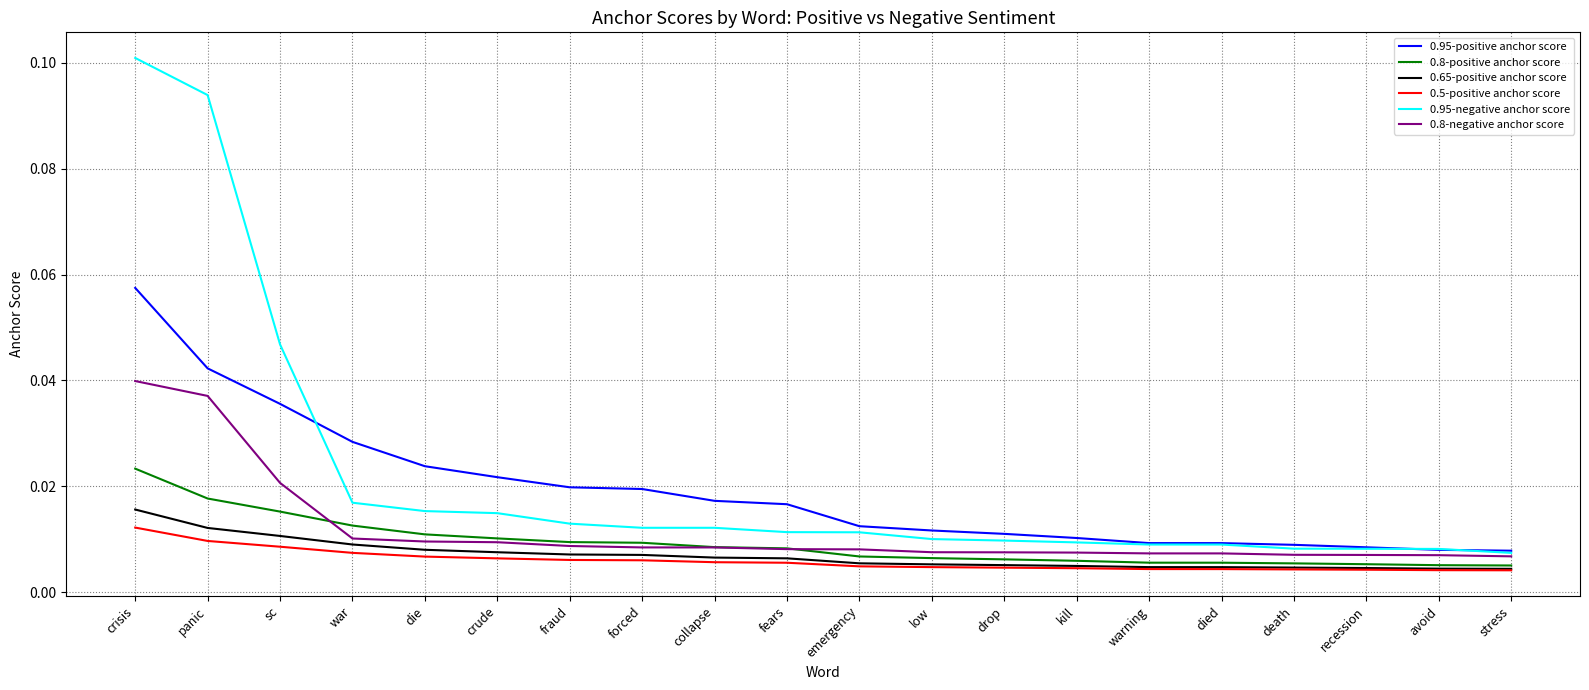

Between crisis and die, which series saw the biggest shift?

0.95-negative anchor score